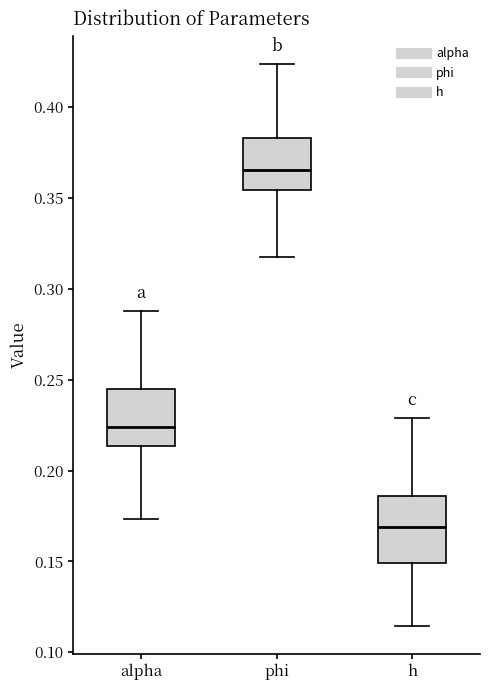

Which box is the tallest, from its lower edge to its upper edge?

h